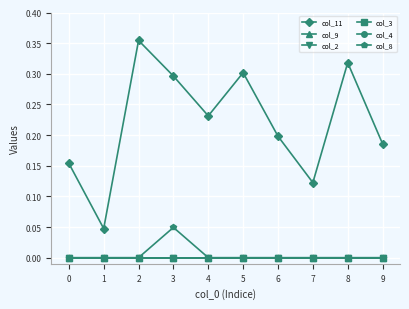

Is this an area chart (filled region under the line)?

No